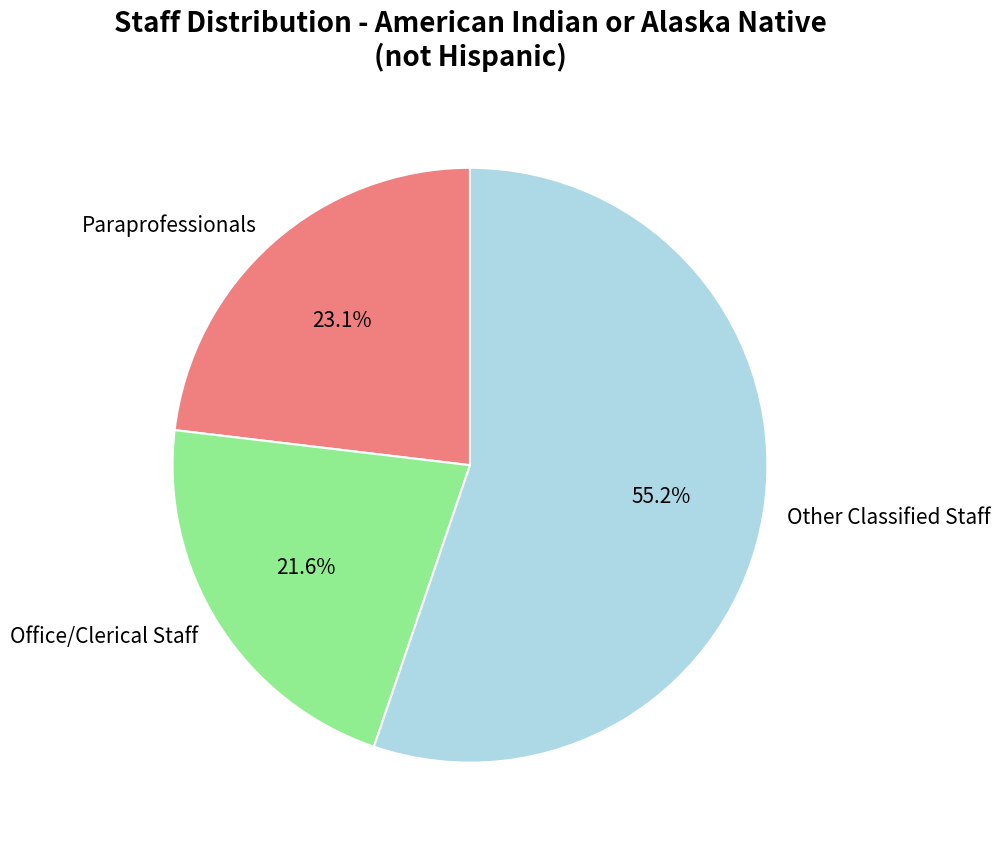

What is the smallest slice in the pie chart?

Office/Clerical Staff